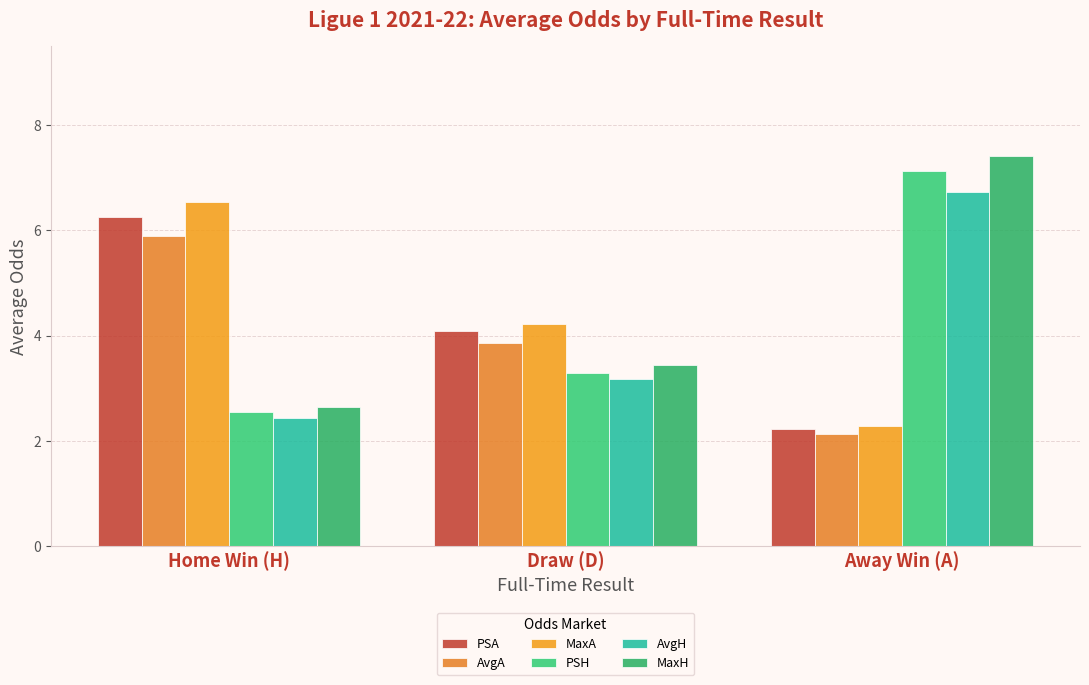

The value of PSH at Home Win (H) is 2.5. True or false?

True